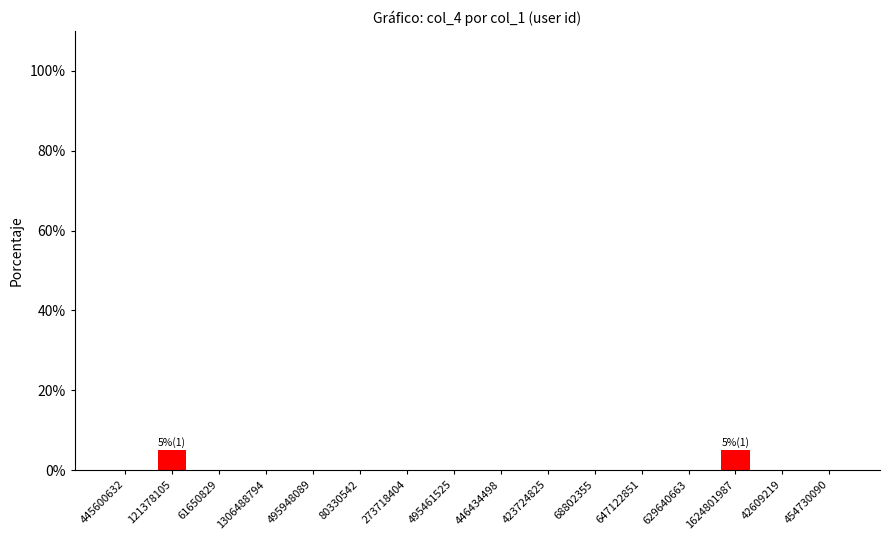

The value at 647122851 is 0. True or false?

True